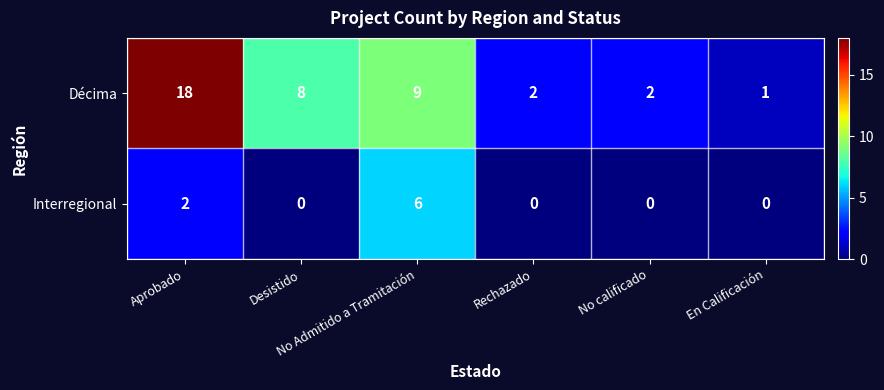

What is the greatest value displayed?

18